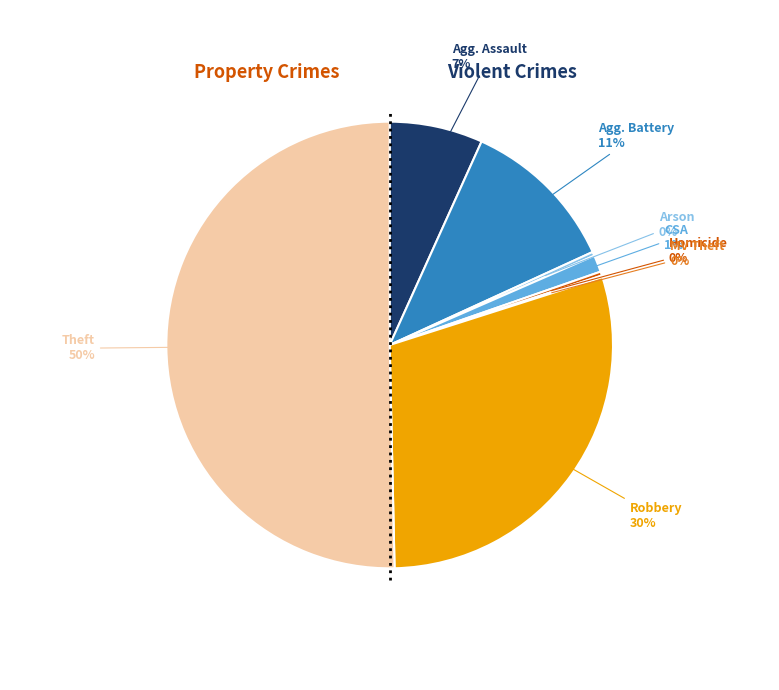

To the nearest percent, what is the average slice percentage?

12%